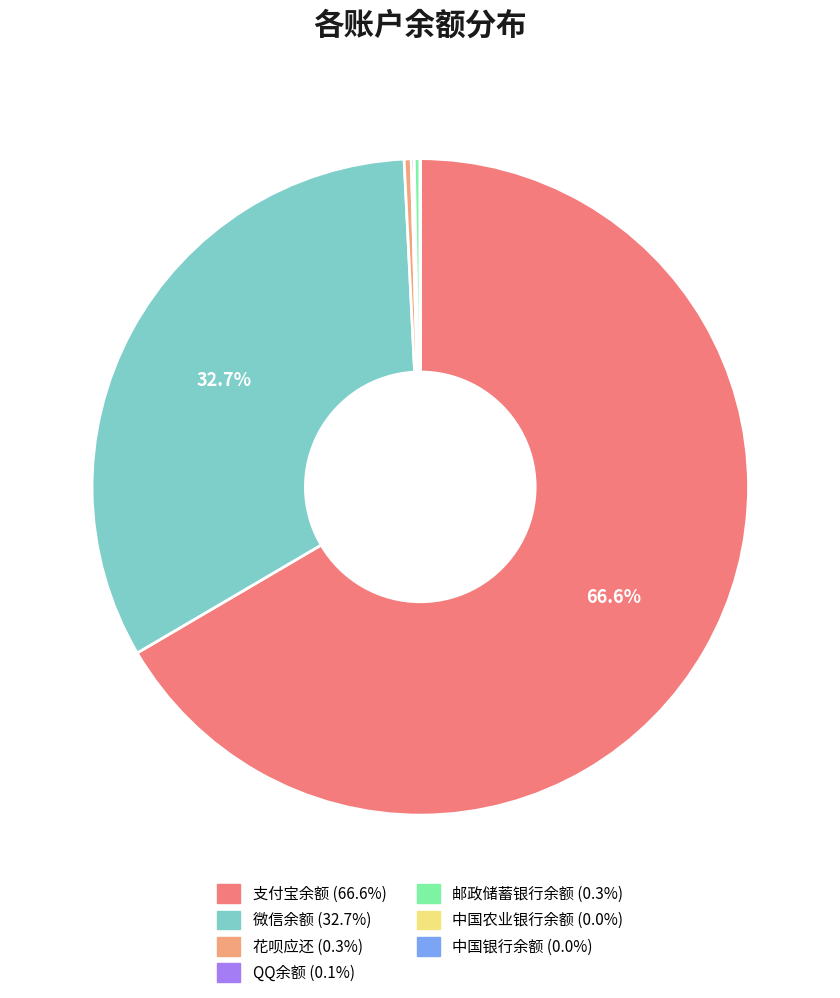

What percentage is the 微信余额 slice, to the nearest percent?

33%